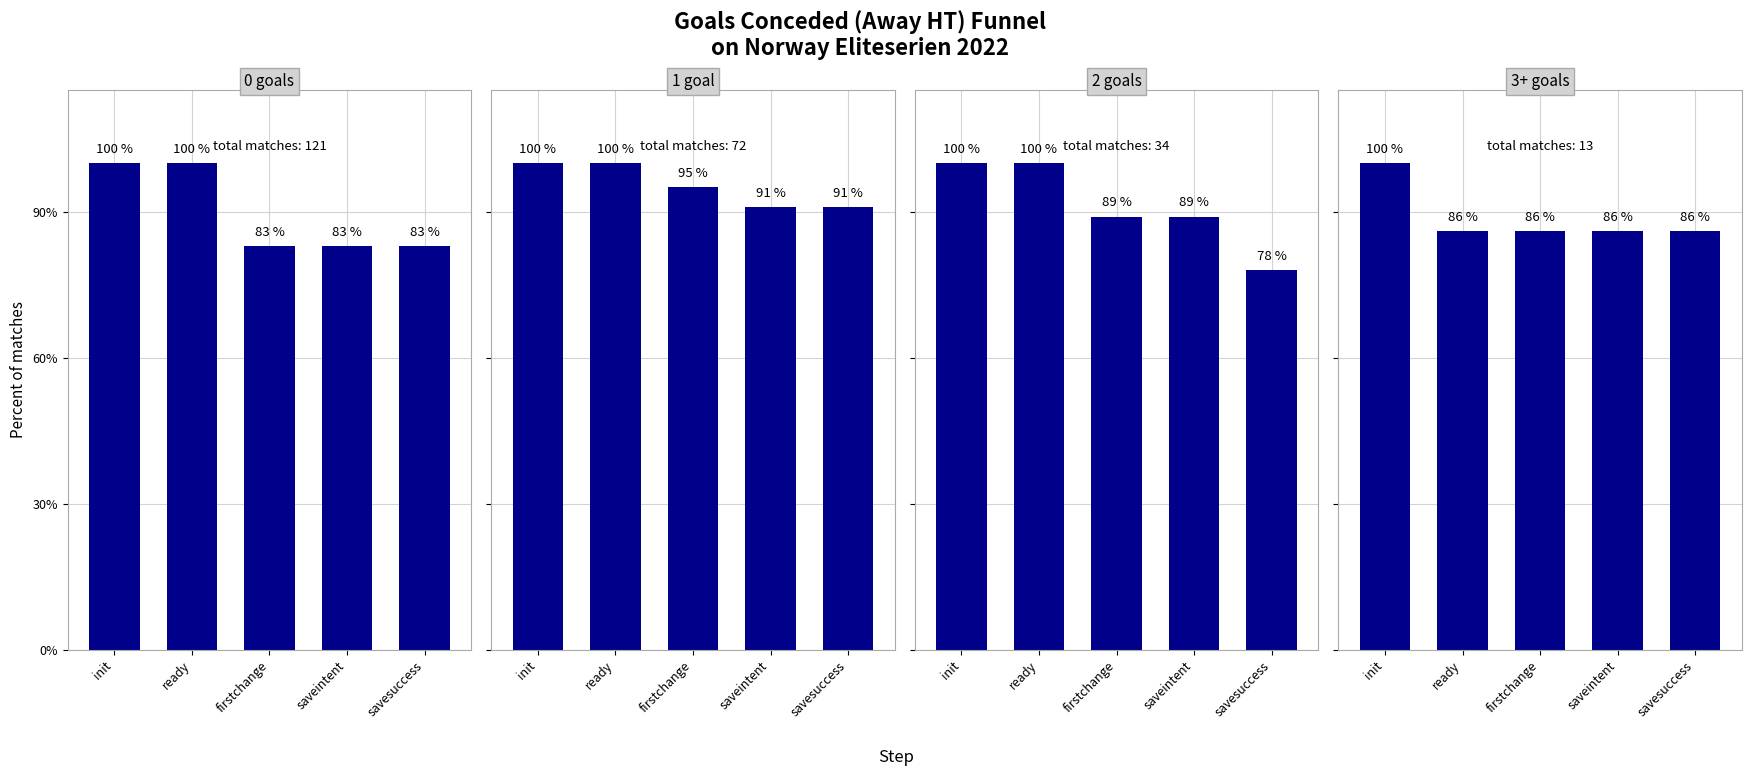

Which series has the largest total across all categories?

1 goal